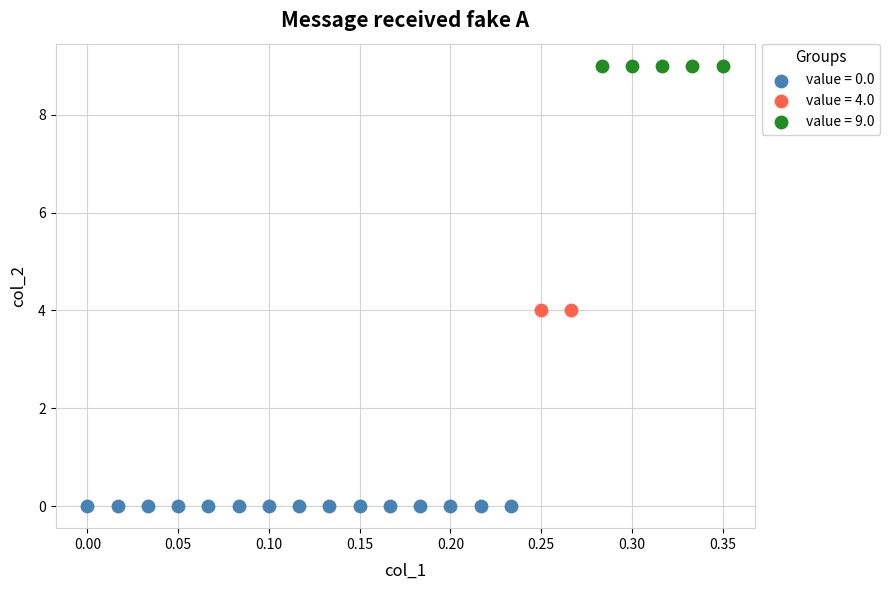

Which series reaches the maximum Y coordinate?

value = 9.0